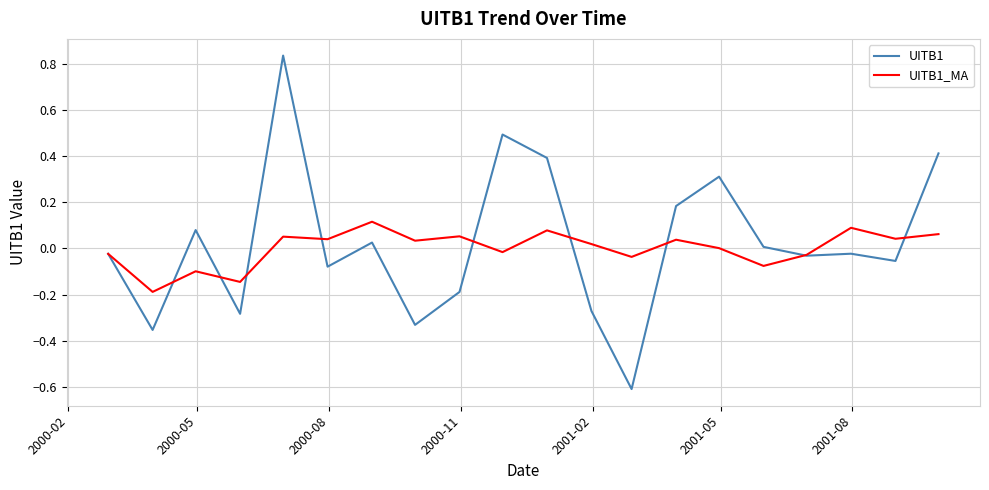

What is the smallest value displayed?

-0.6